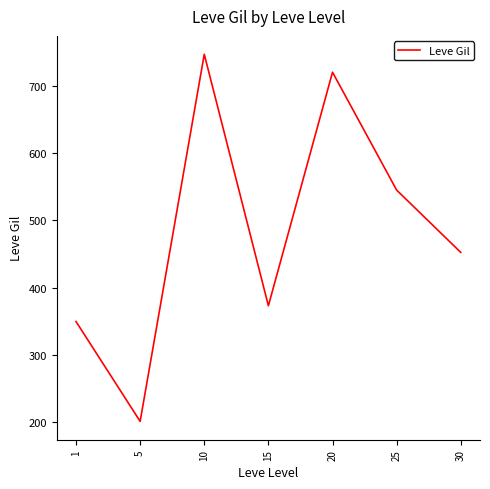

What is the ratio of the value at 20 to the value at 15?

1.9